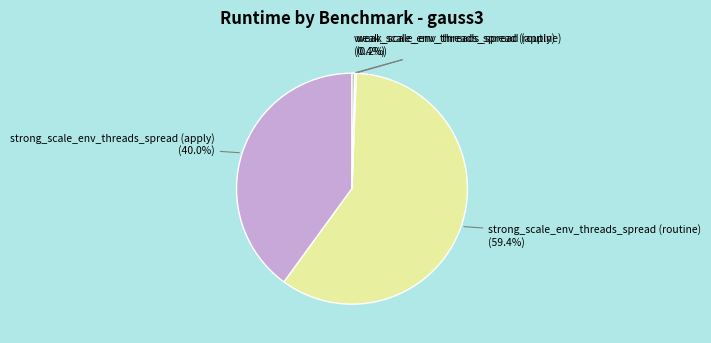

Is it true that weak_scale_env_threads_spread (routine) is 6% of the pie?

False